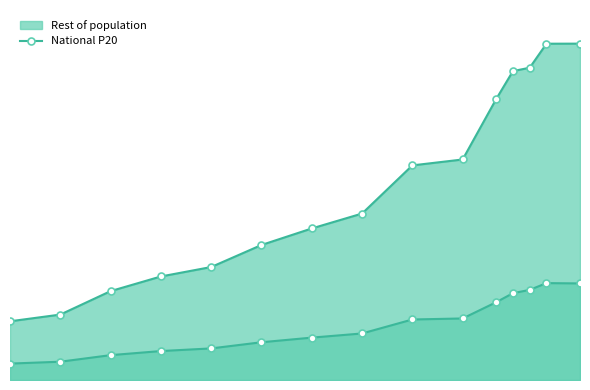

Does the chart have visible grid lines?

No